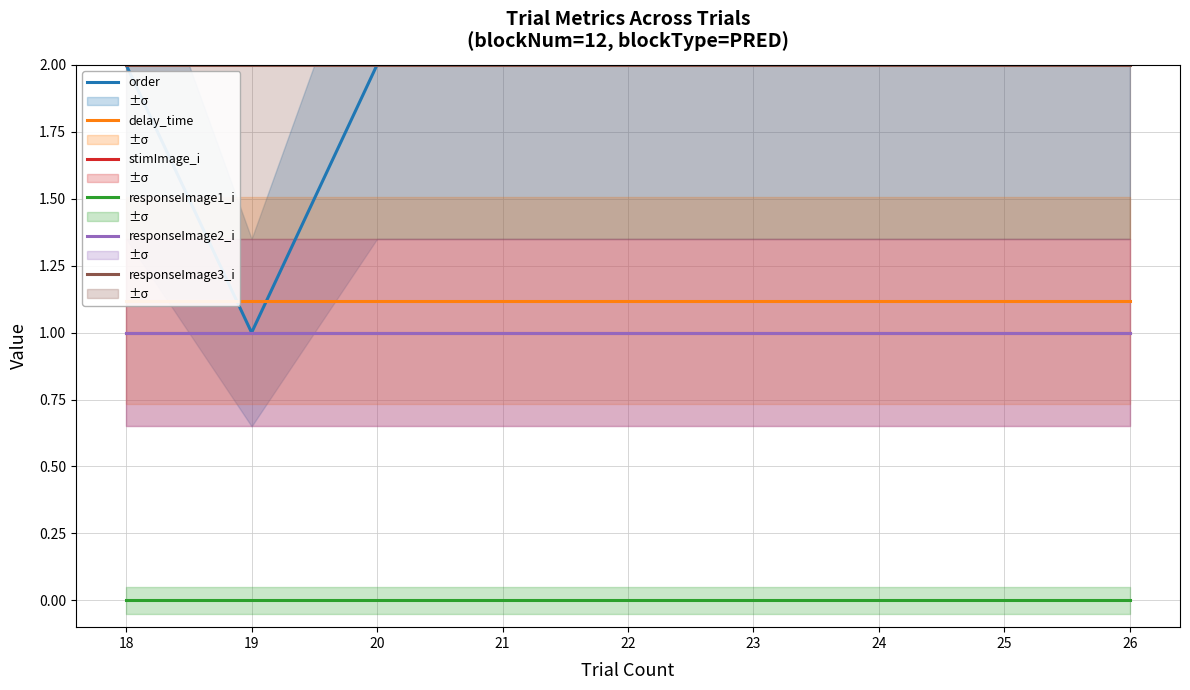

True or false: stimImage_i and delay_time intersect in this chart.

False